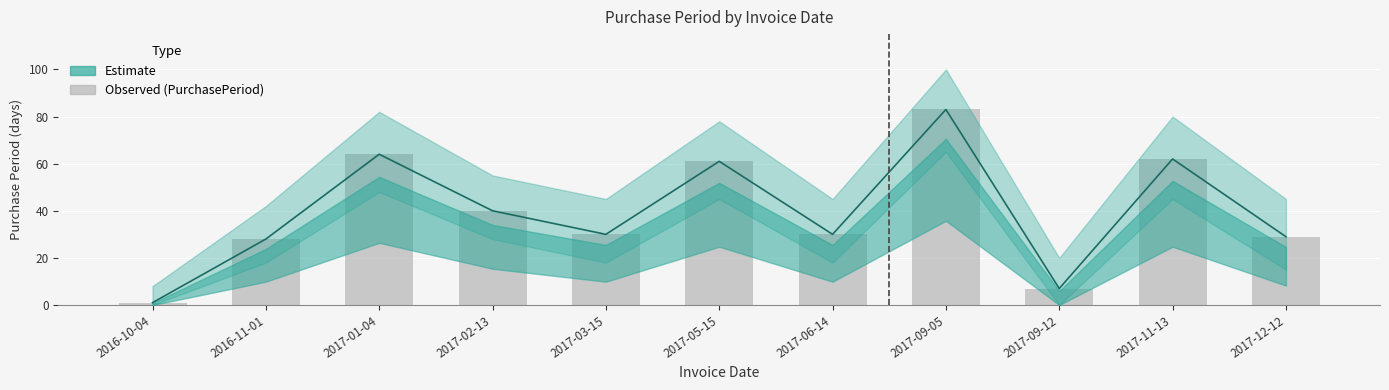

How many bars are there in total?

11